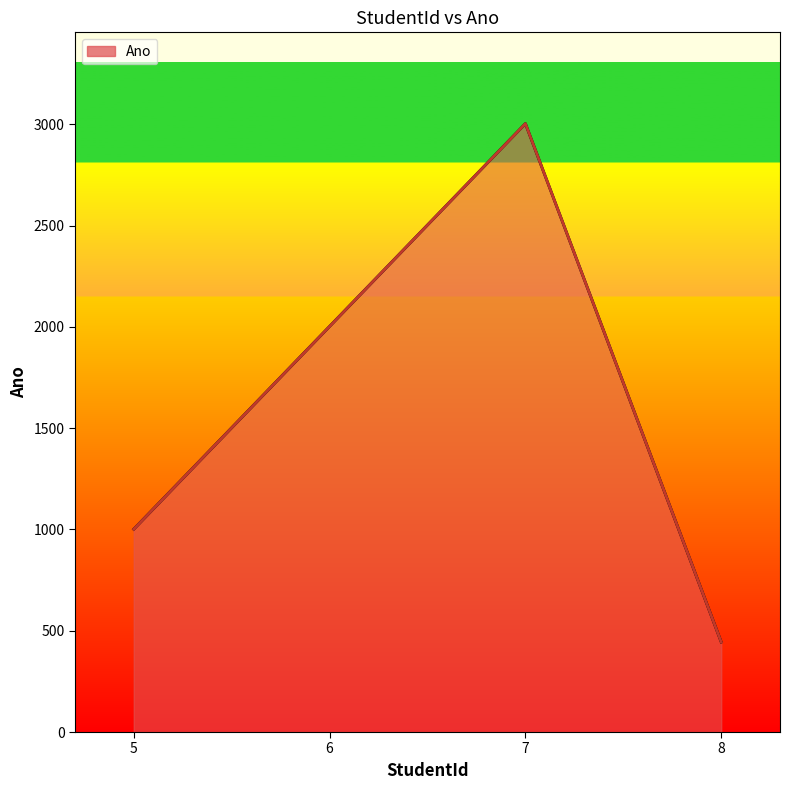

What is the greatest value displayed?

3003